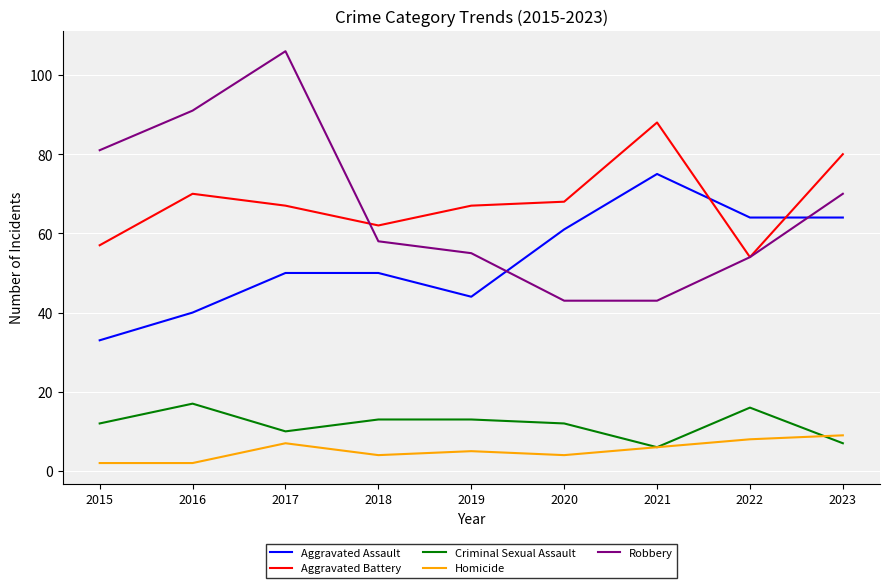

What is the minimum value for Robbery?

43